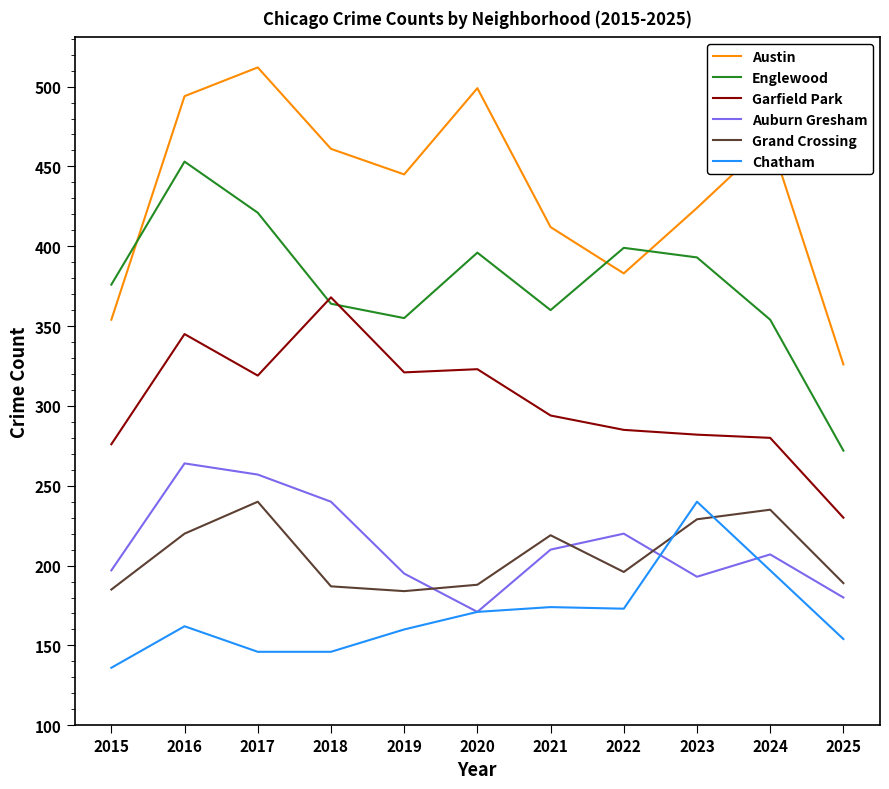

True or false: Austin and Englewood cross at least once.

True